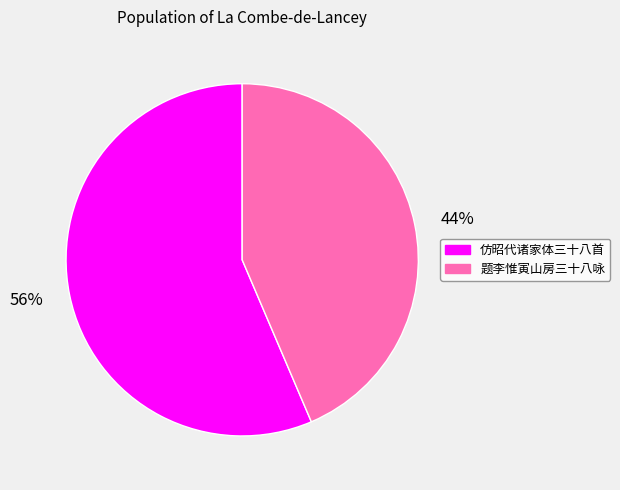

Is there a majority slice in this chart?

Yes